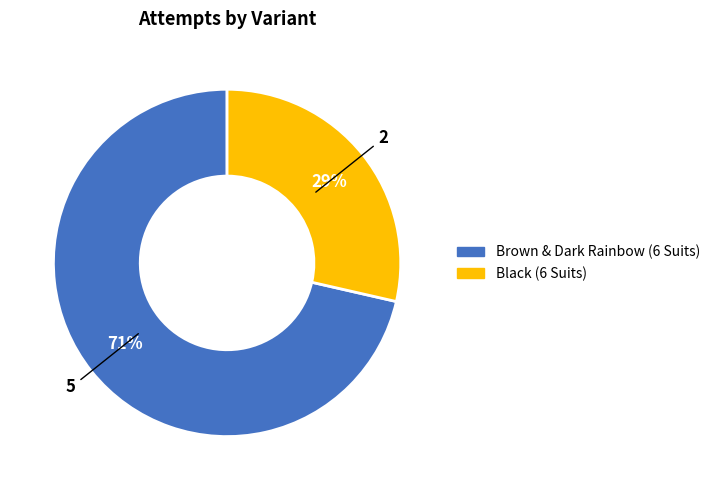

Combined, do Black (6 Suits) and Brown & Dark Rainbow (6 Suits) account for over 50%?

Yes